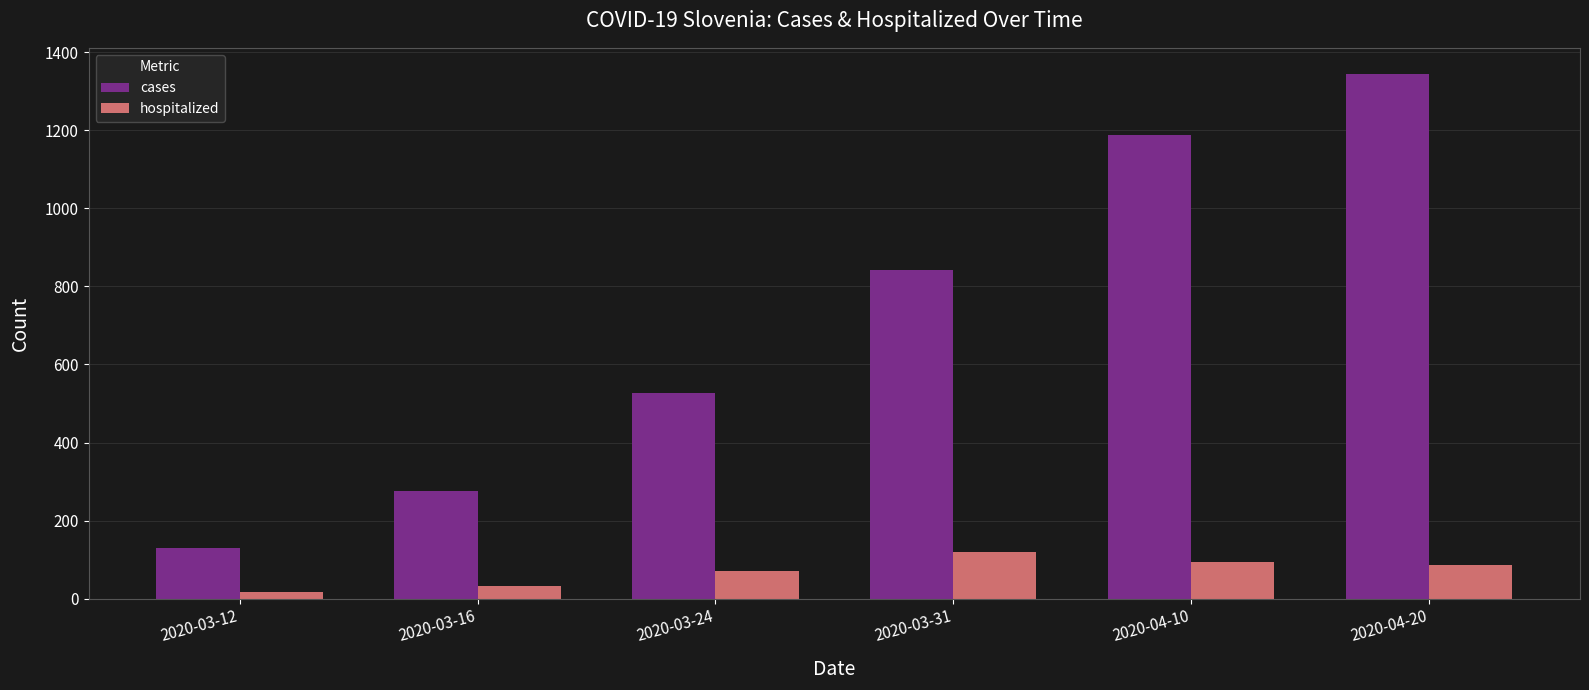

At which label does hospitalized first exceed 87?

2020-03-31